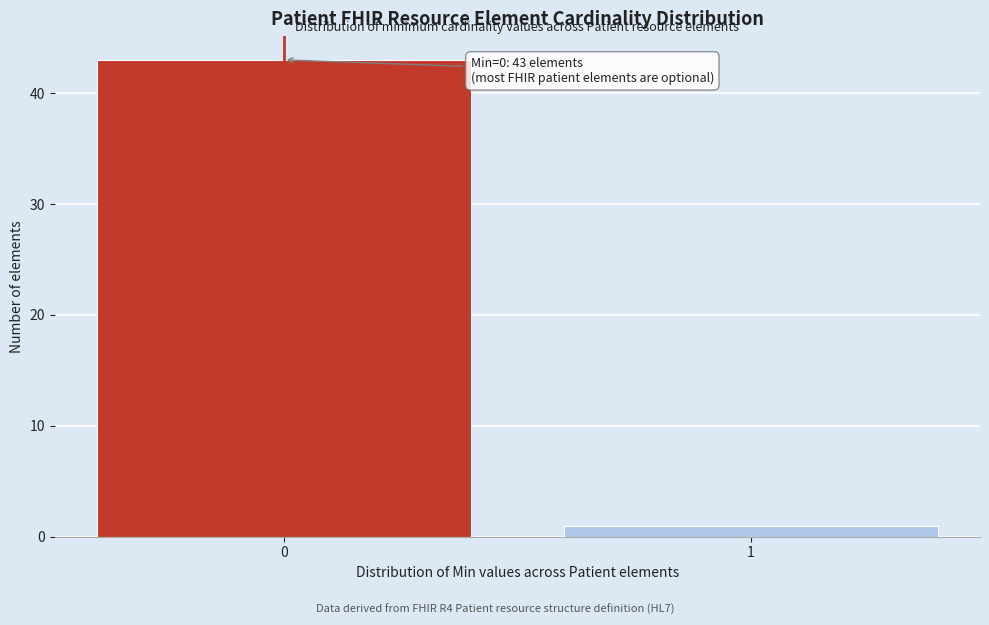

Reading left to right, list all the values displayed in this chart.

43	1